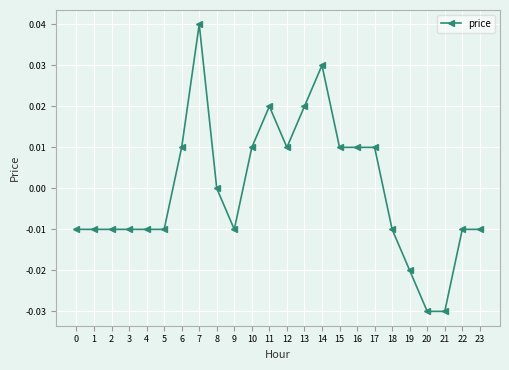

How many series are shown in this chart?

1